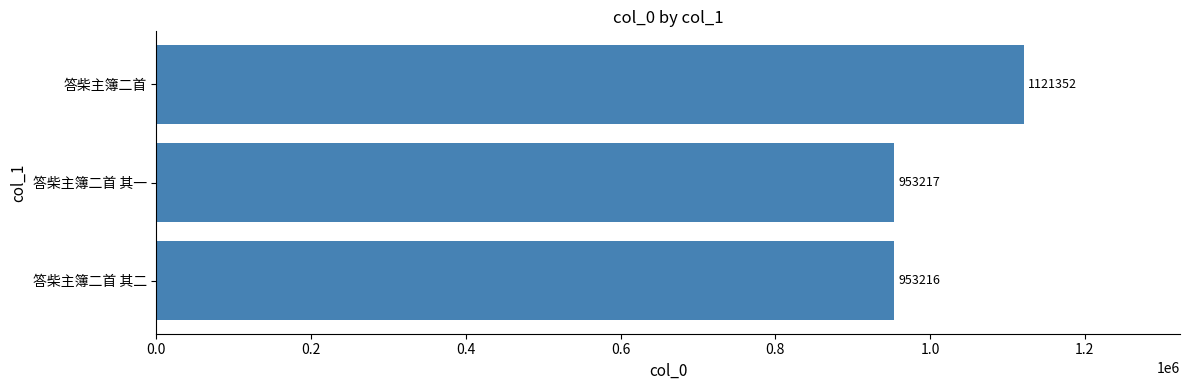

Reading top to bottom, extract all data points from this chart.

1121352	953217	953216